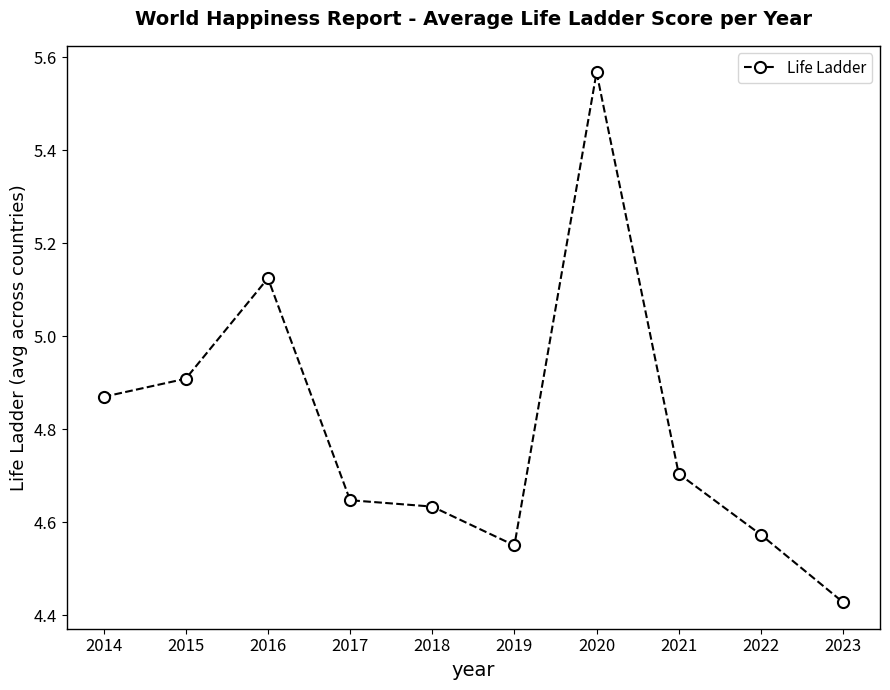

How many lines are shown in the chart?

1